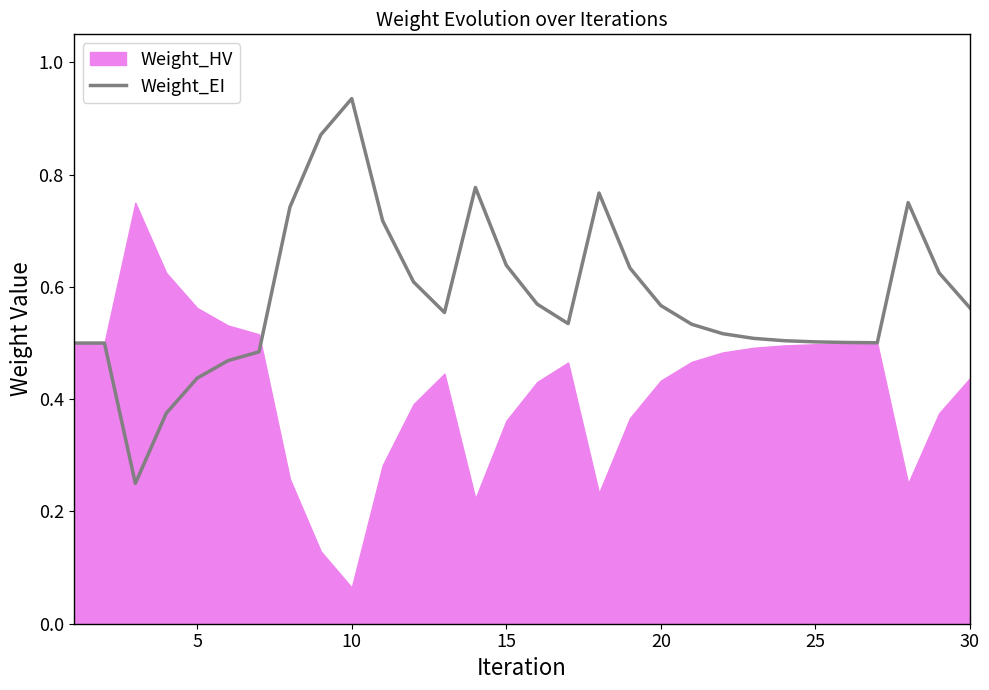

How many points are lower than both their immediate neighbors (excluding endpoints)?

4